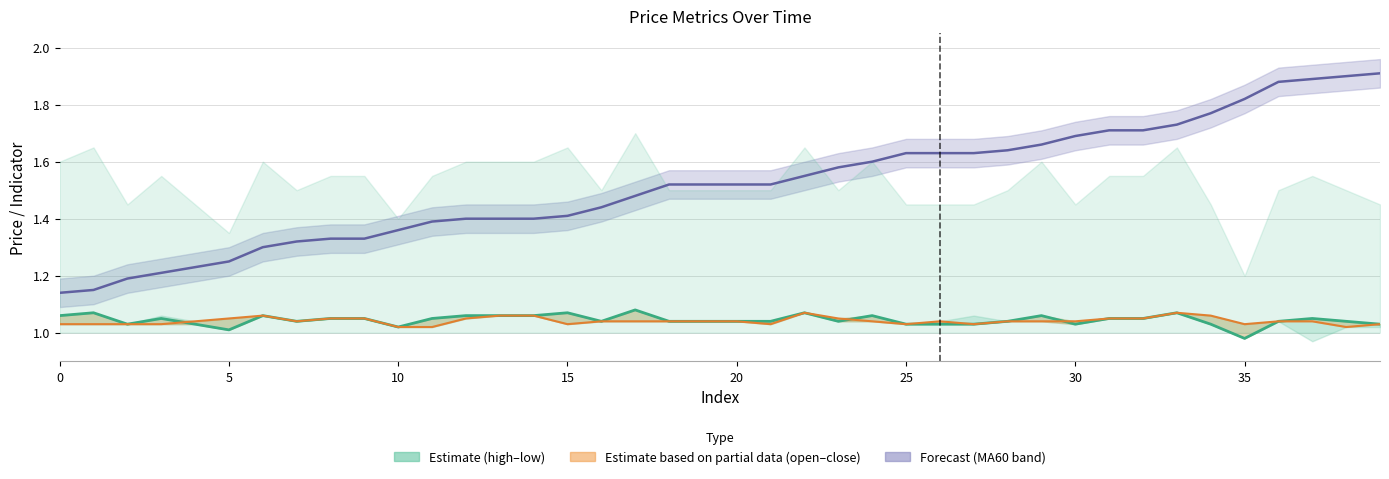

What is the value of the open point at the 16th from the left?

1.0